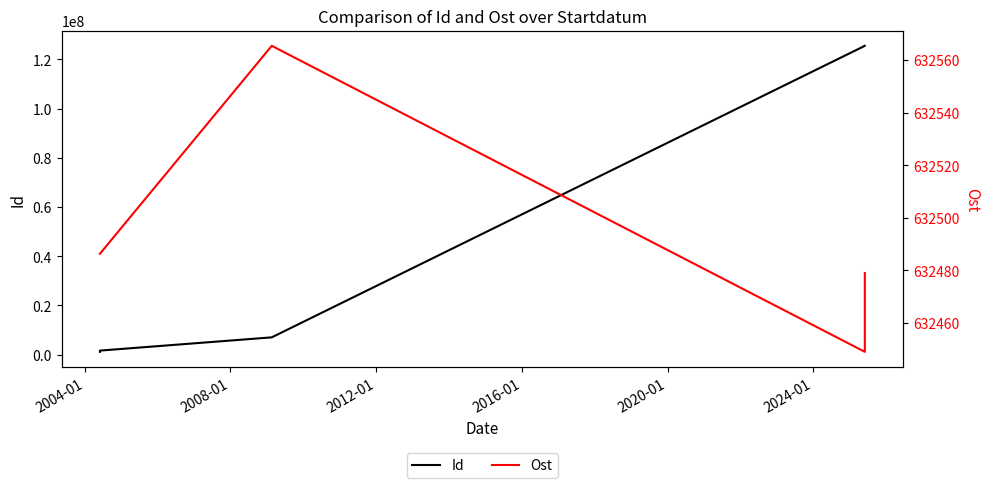

Between 2016-01 and 2008-01, which is larger?

2016-01